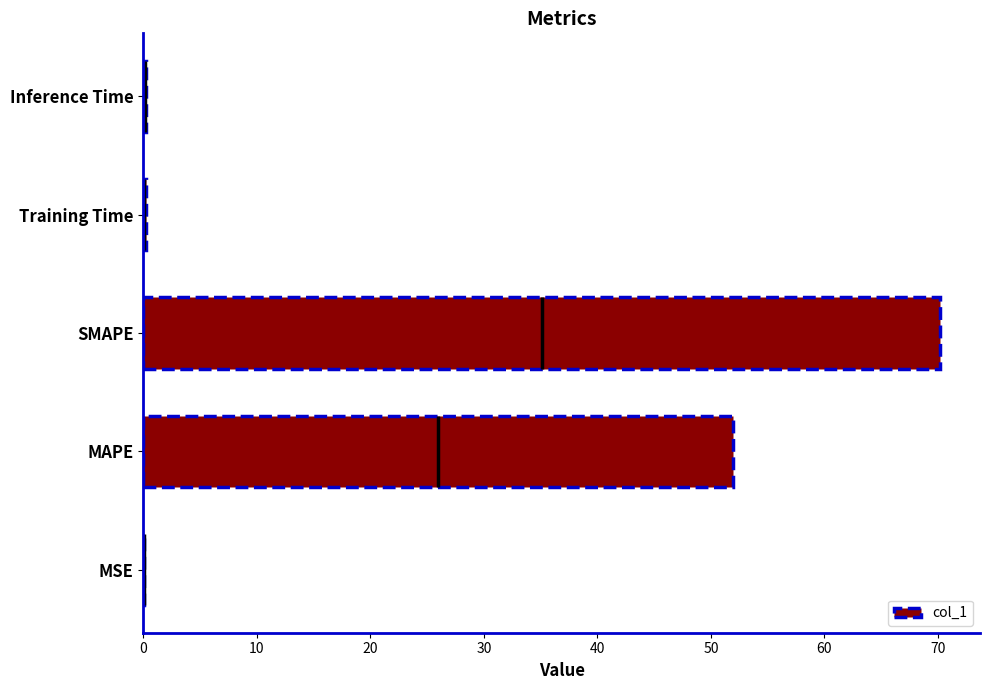

What is the sum of all col_1 values?

122.6